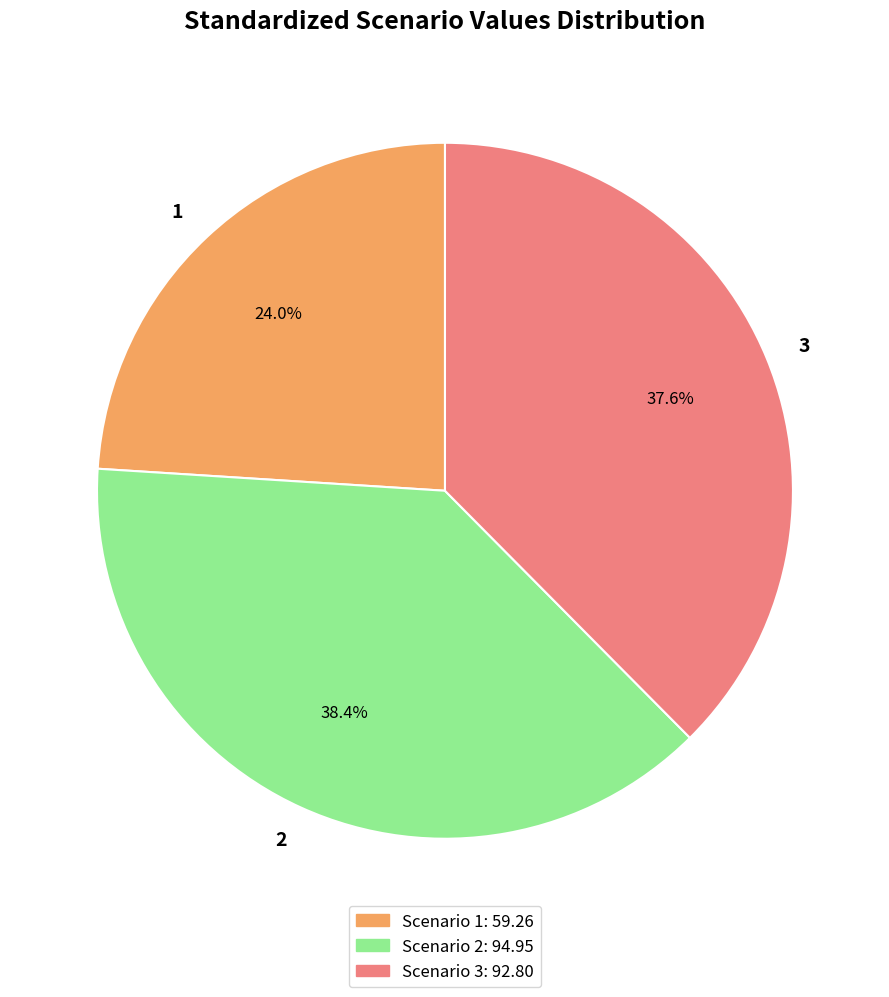

Does 3 account for over 50% of the chart?

No